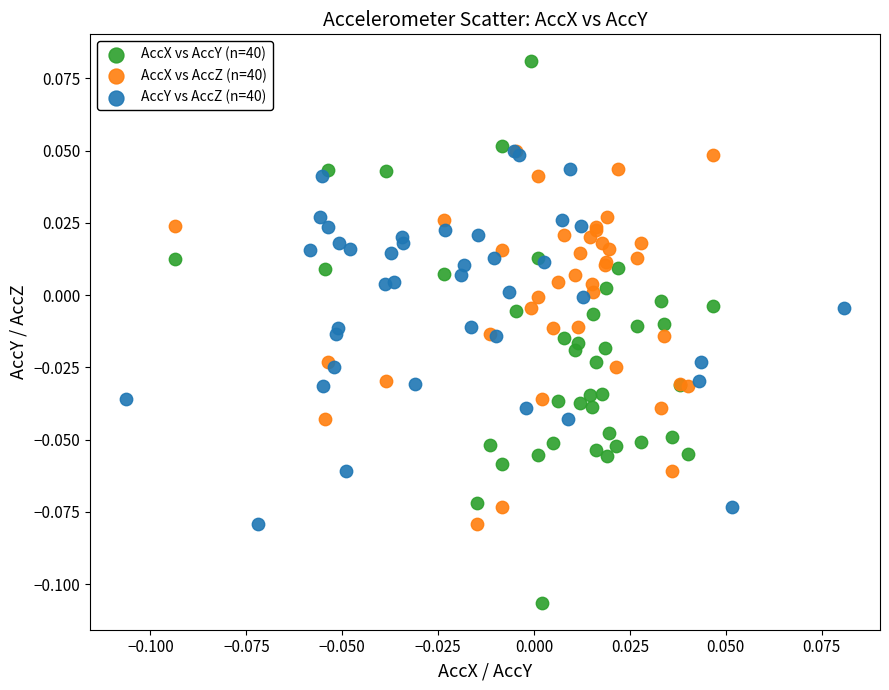

Which series contains the highest Y value?

AccX vs AccY (n=40)